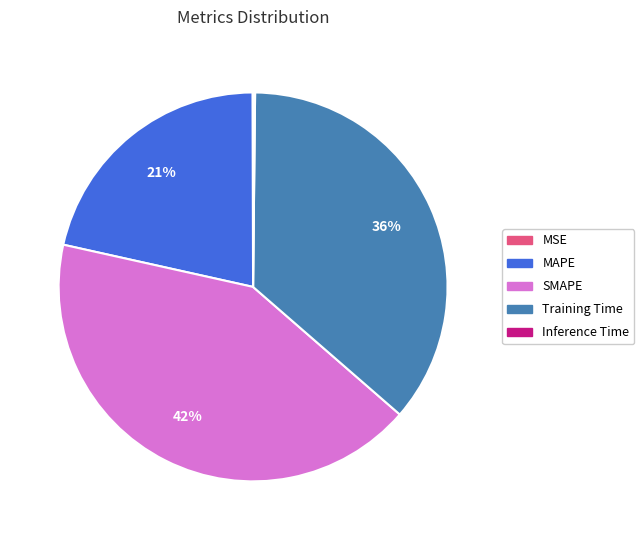

Do MAPE and SMAPE together represent more than half of the pie?

Yes